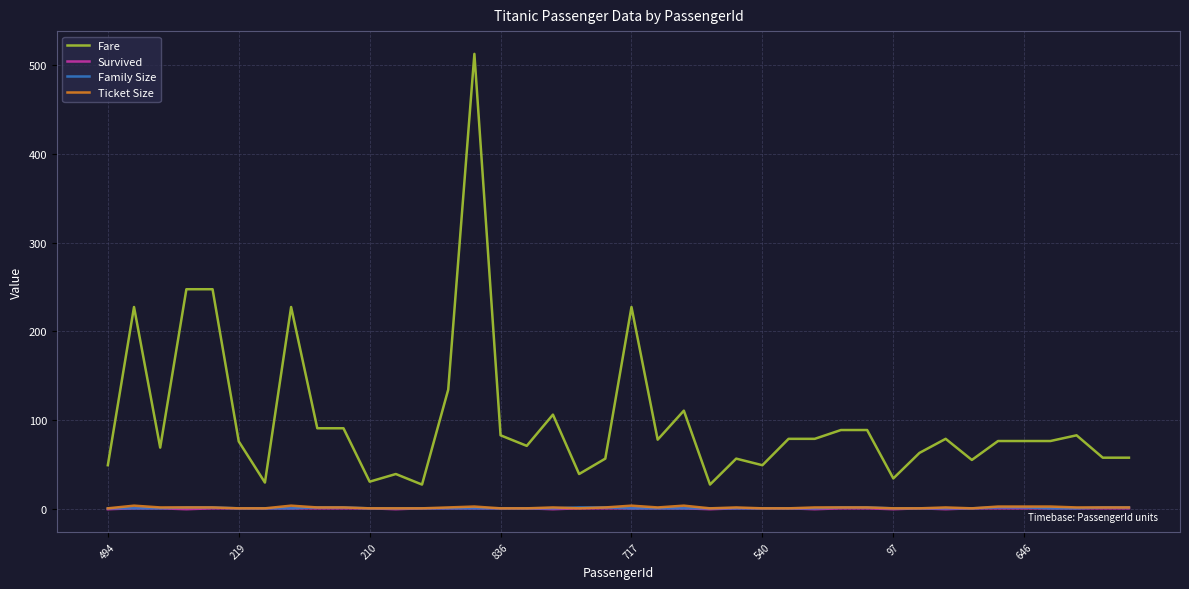

Which series has the largest range (max minus min)?

Fare